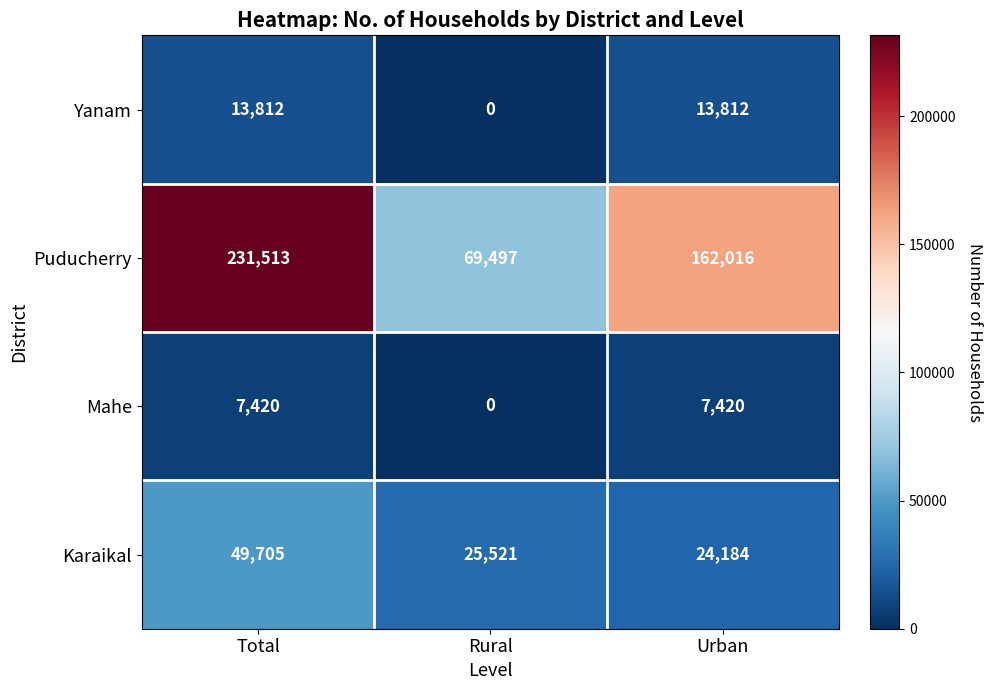

Which series has the largest total across all categories?

Puducherry